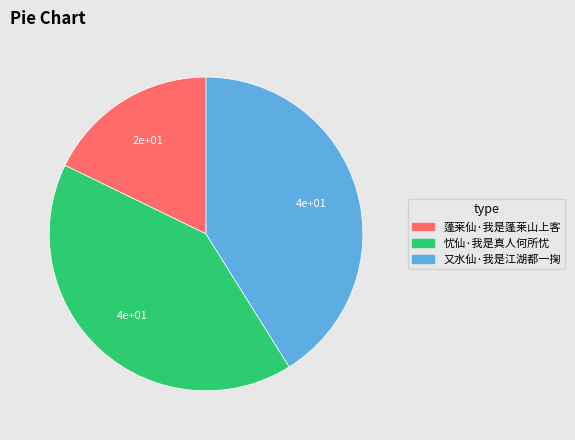

Which slice is the smallest?

蓬莱仙·我是蓬莱山上客